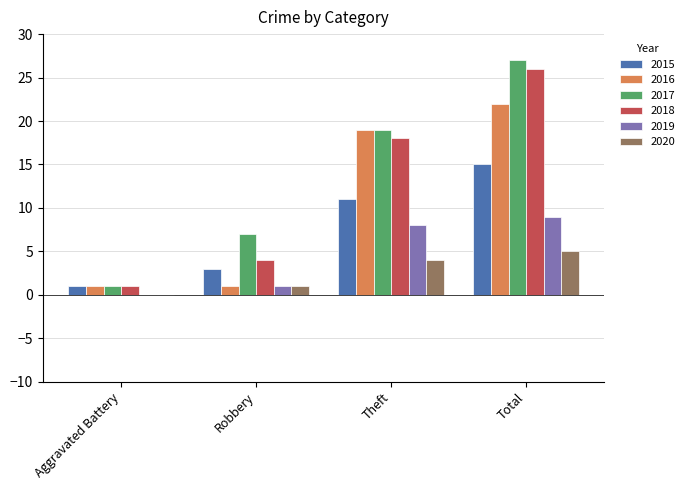

Count the 2020 values in the range 1 to 5.

3